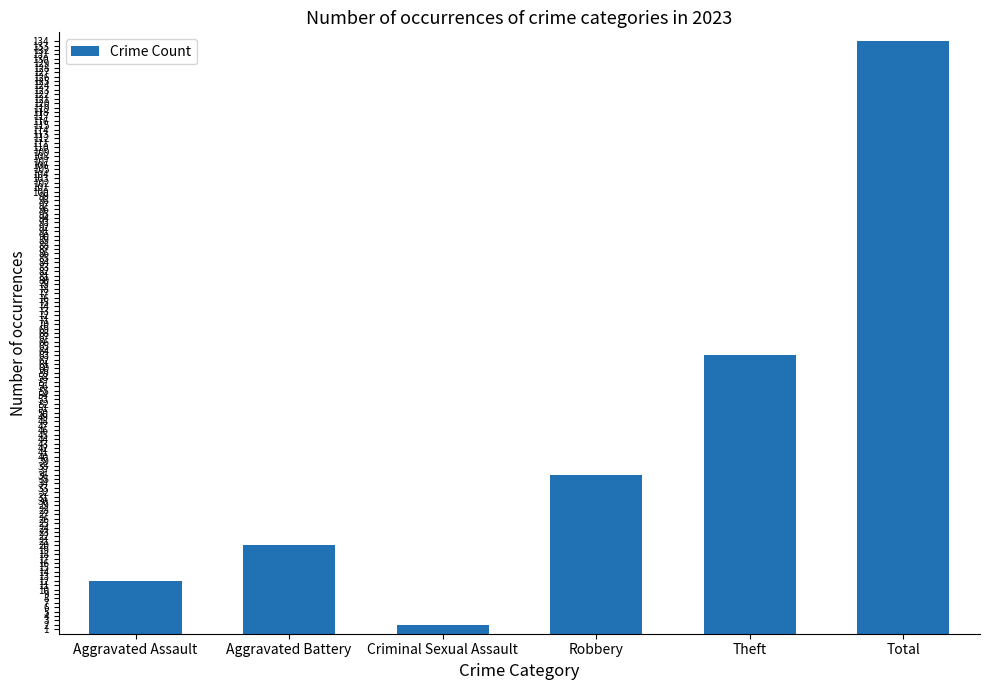

The chart shows a value of 20 at Aggravated Battery. True or false?

True